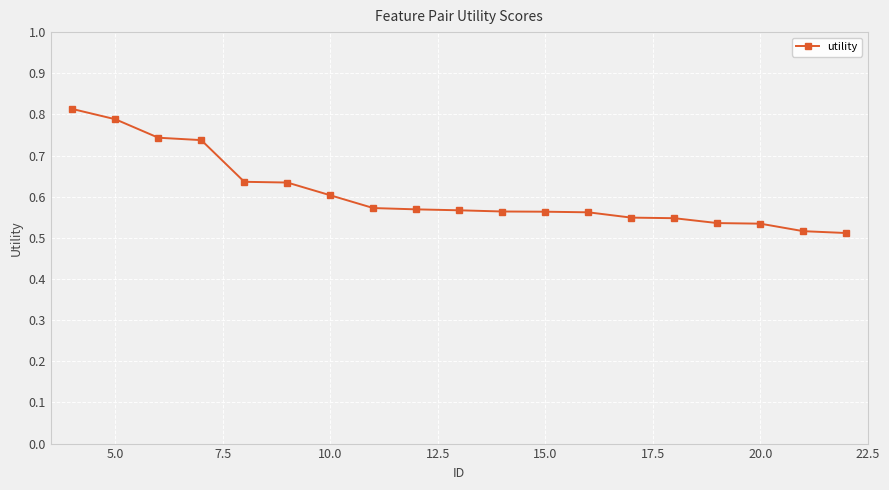

What is the difference between the maximum and minimum values?

0.3